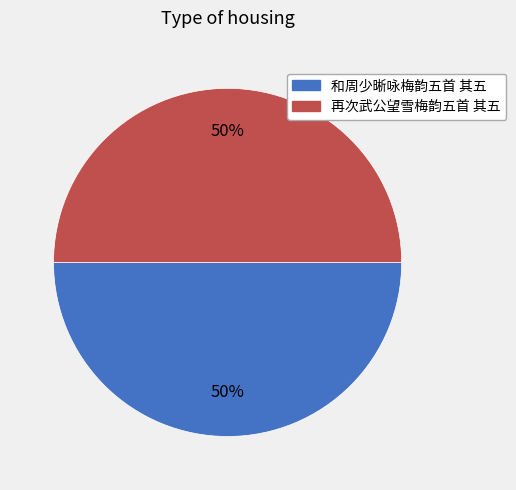

To the nearest percent, what portion does 再次武公望雪梅韵五首 其五 represent?

50%